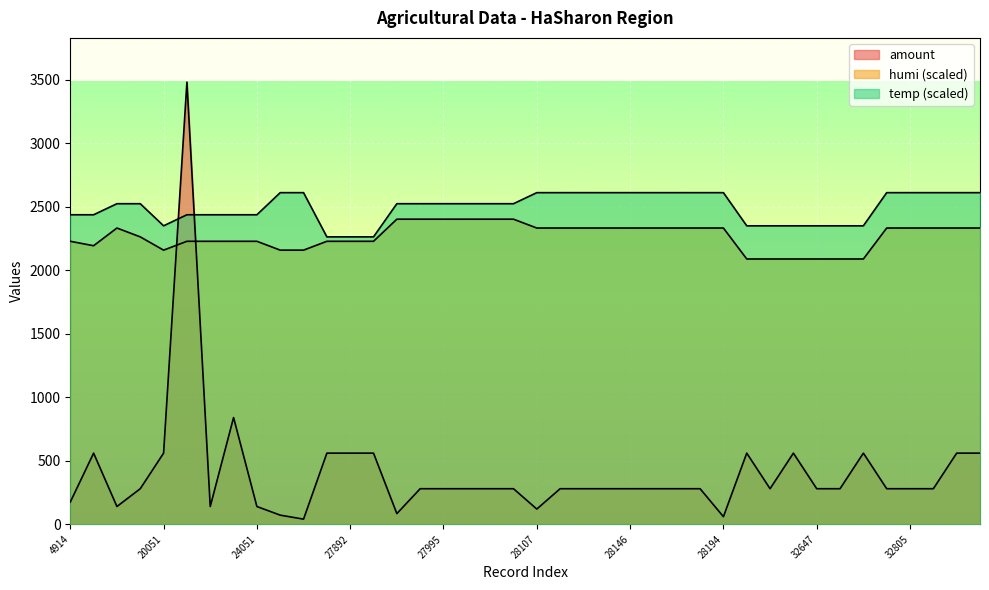

Does the chart display data point markers on the line(s)?

No